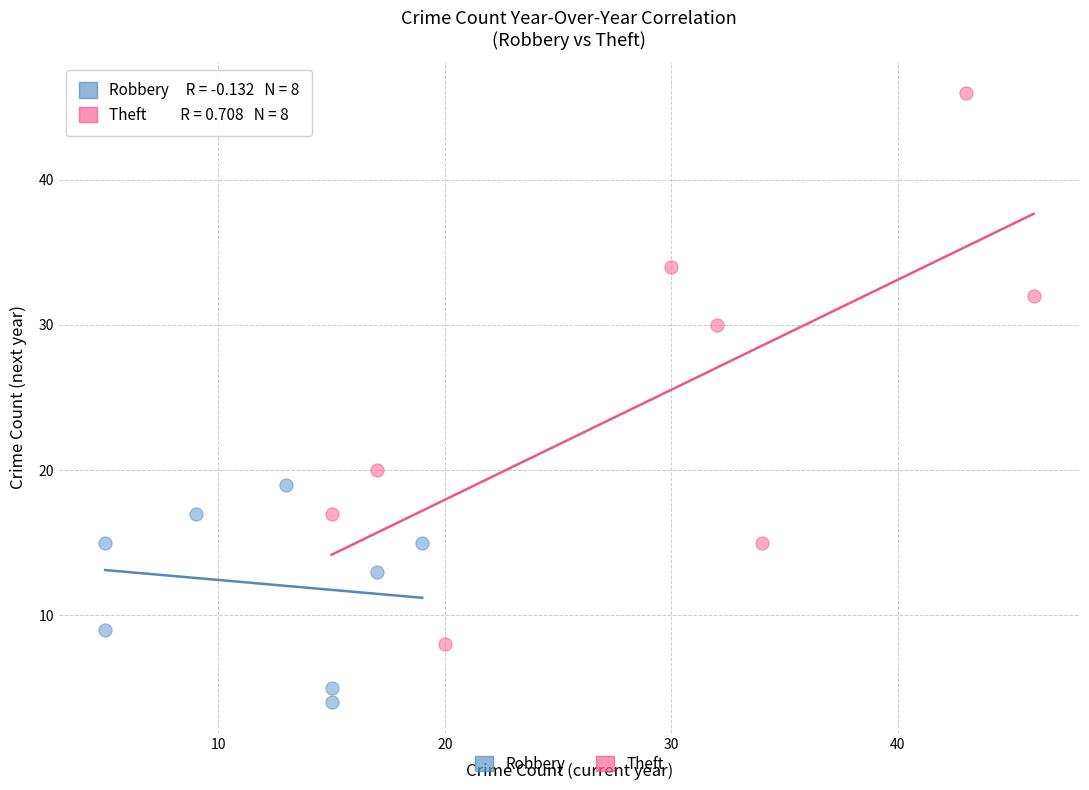

Which series reaches the maximum Y coordinate?

Theft